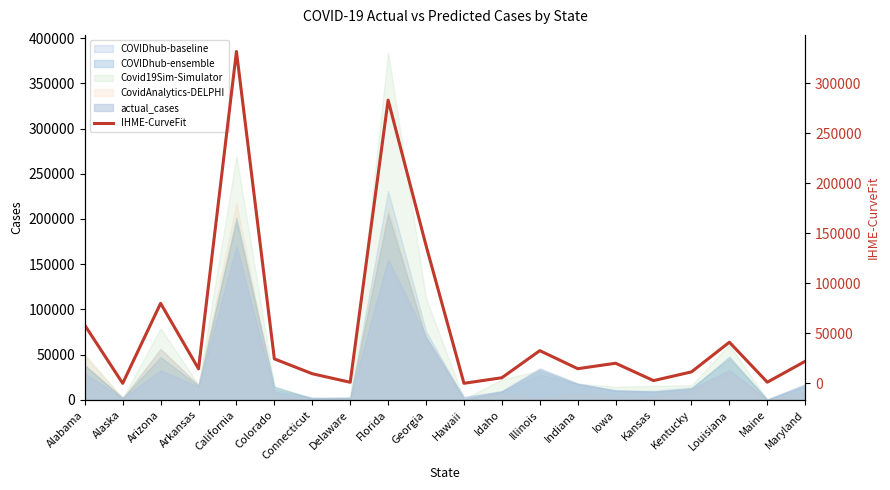

How many points are lower than both their immediate neighbors (excluding endpoints)?

7